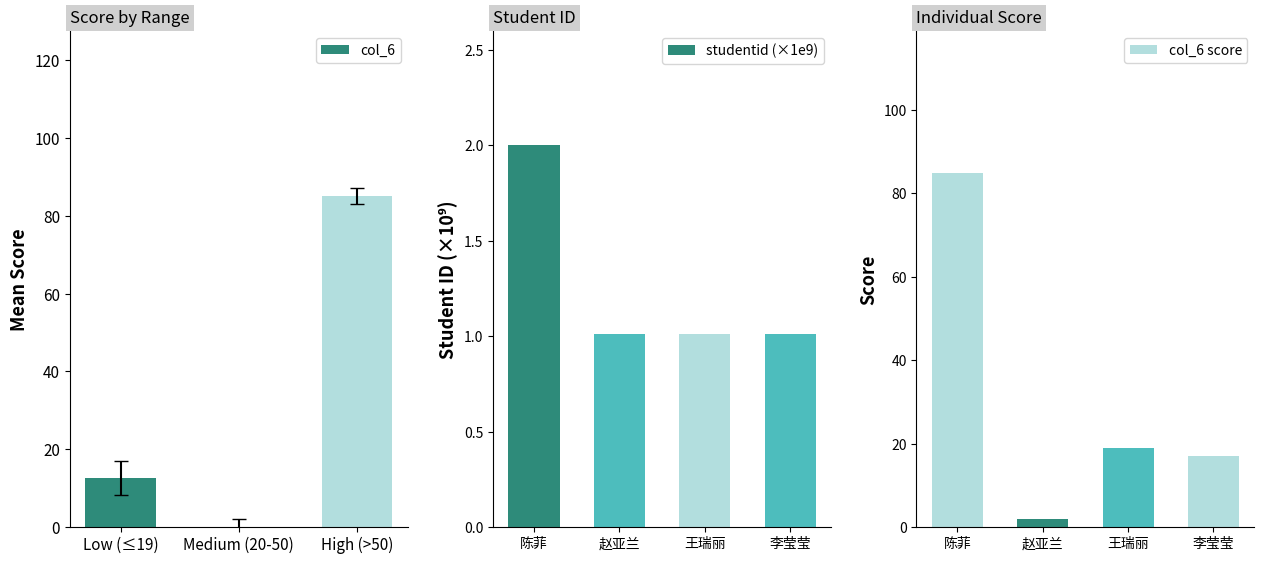

How many data points are less than 19?

2